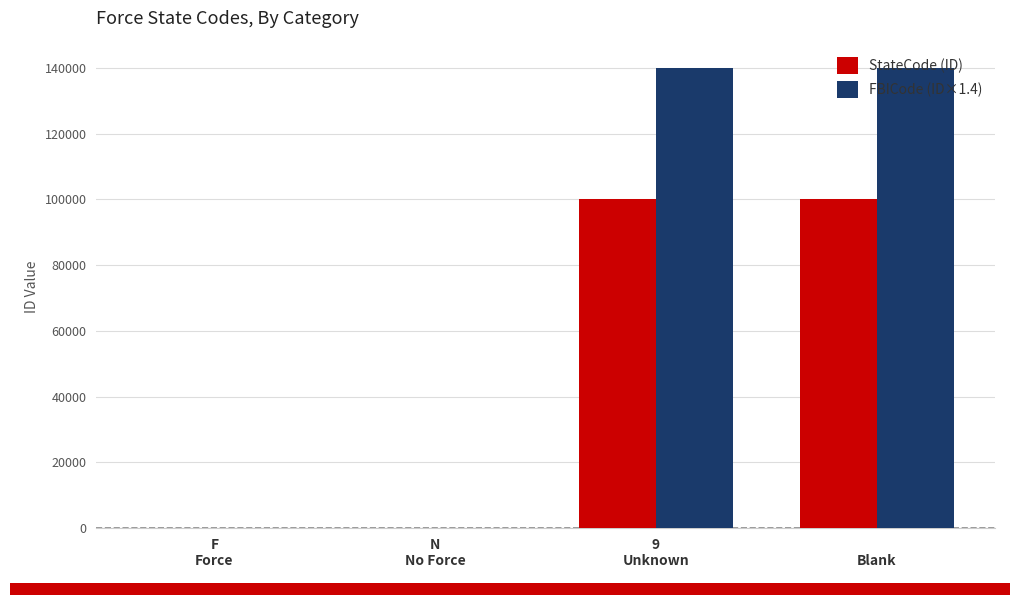

What is the total value across all series at 9
Unknown?

239997.6